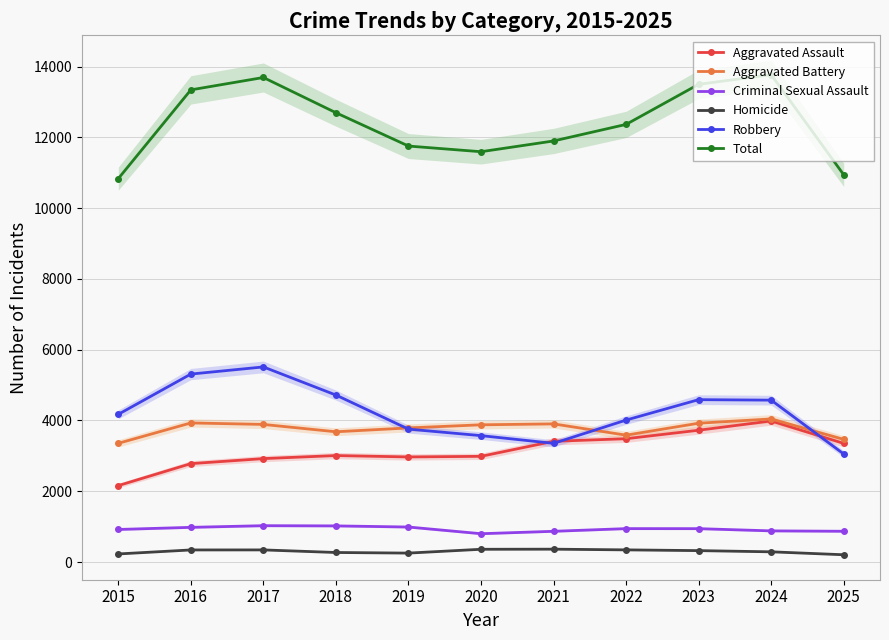

How many lines are shown in the chart?

6